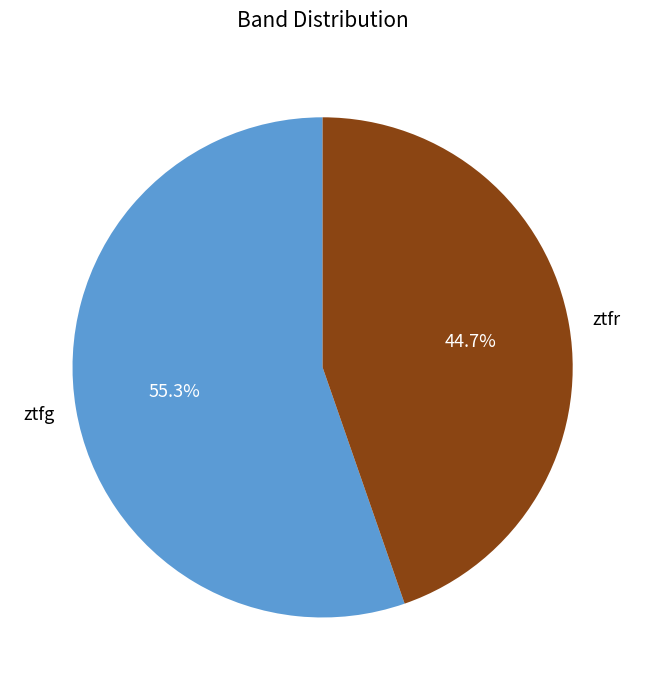

Approximately how many times larger is the value at ztfr compared to ztfg?

0.8